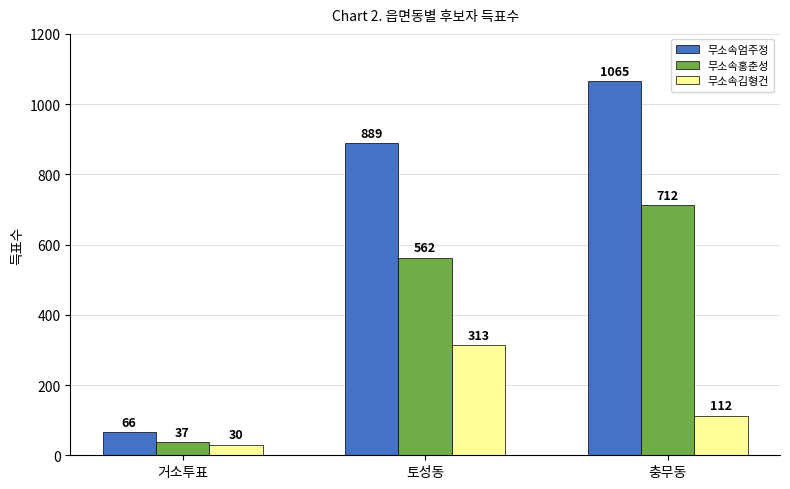

Which series has the largest range (max minus min)?

무소속엄주정